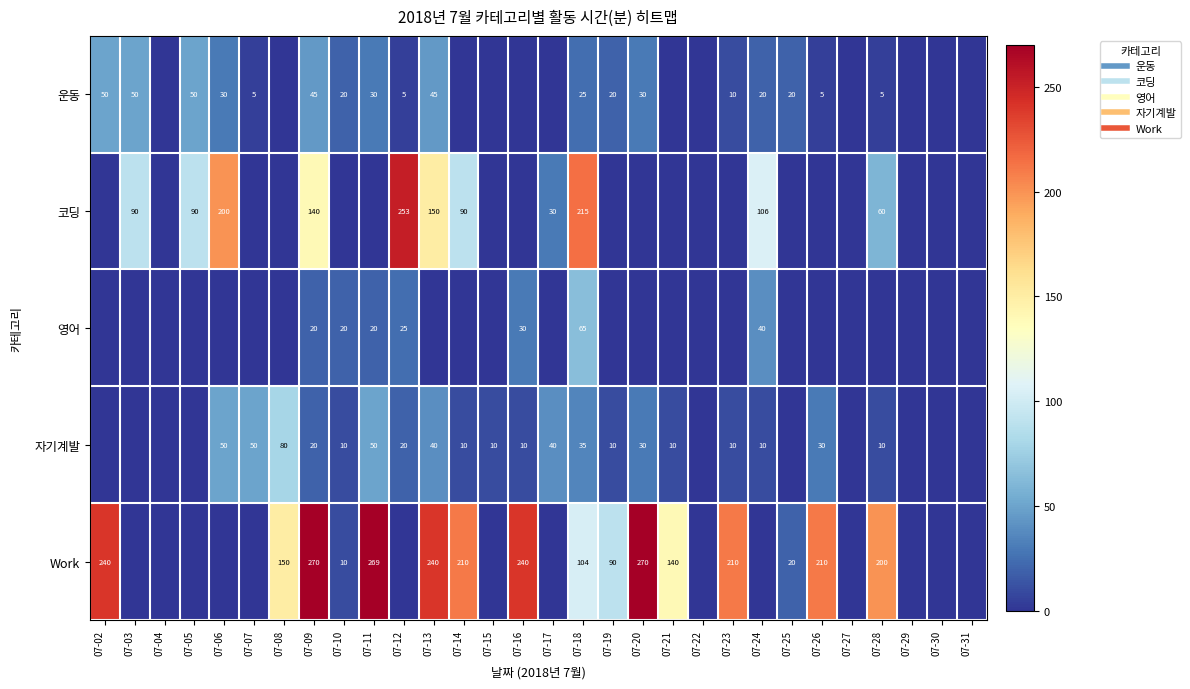

How many distinct data groups are displayed?

5